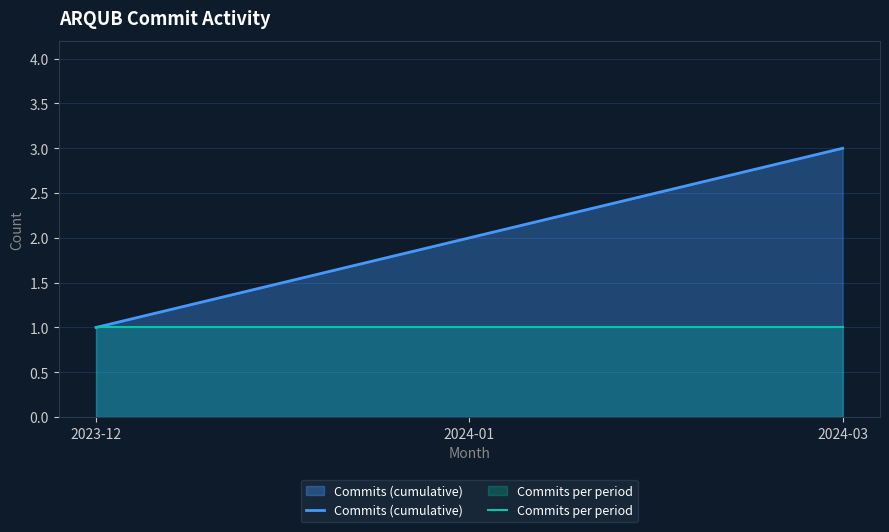

Is it true that Commits (cumulative) equals 3 at 2024-03?

True